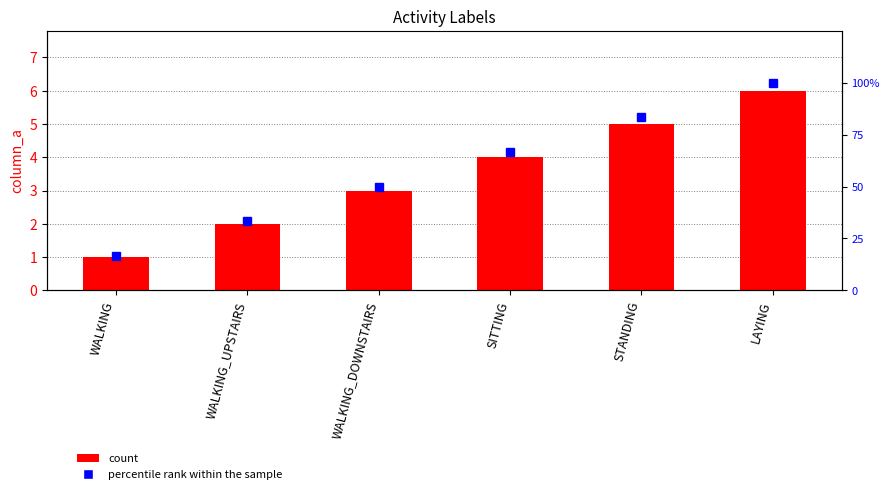

Count the number of data series in this chart.

2